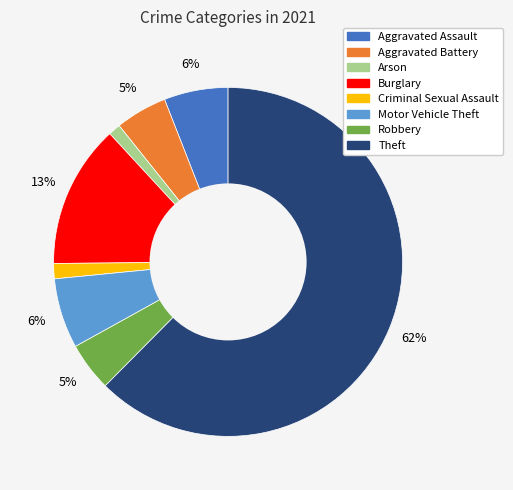

Which category accounts for the majority?

Theft